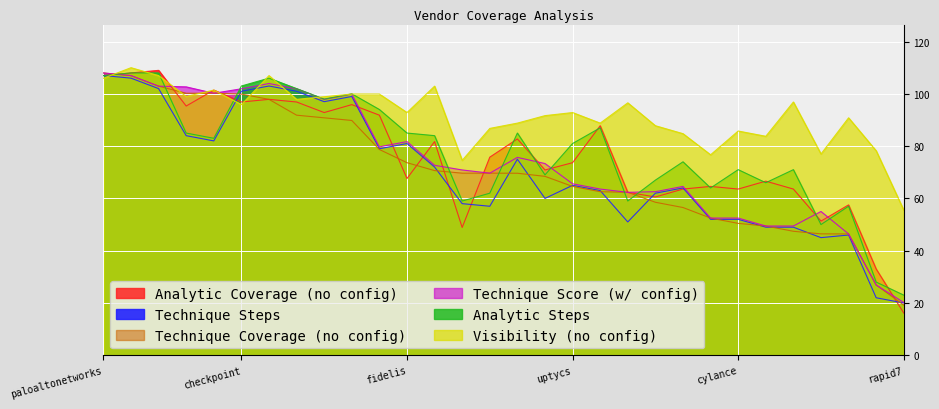

The Analytic_Steps series shows 69.0 at eset. True or false?

True